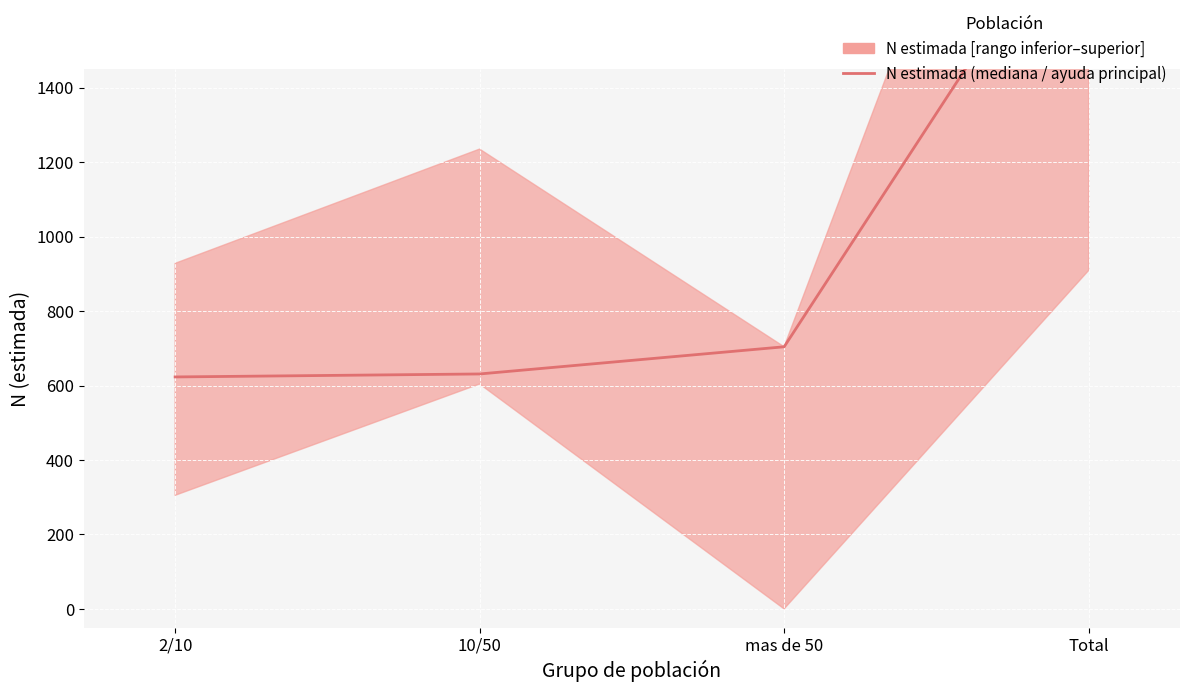

Which has a higher value, 10/50 or Total?

Total